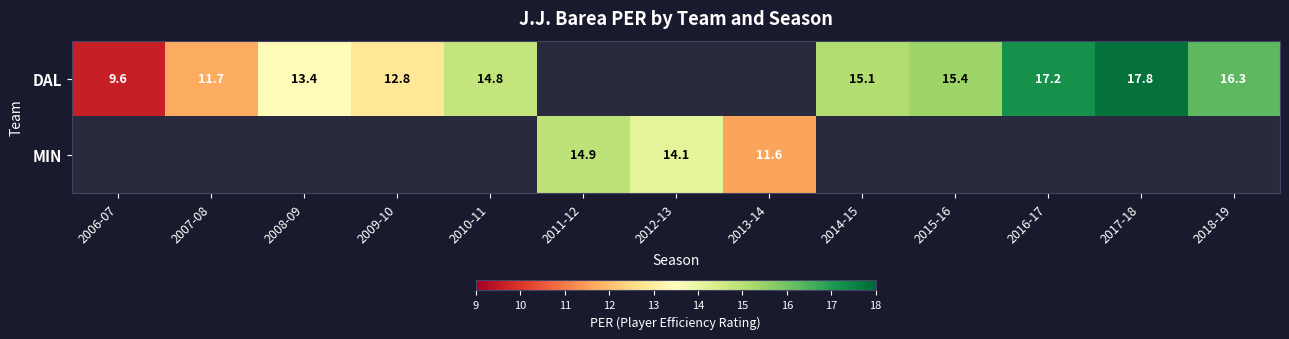

True or false: DAL has a value of 26.6 at 2010-11.

False